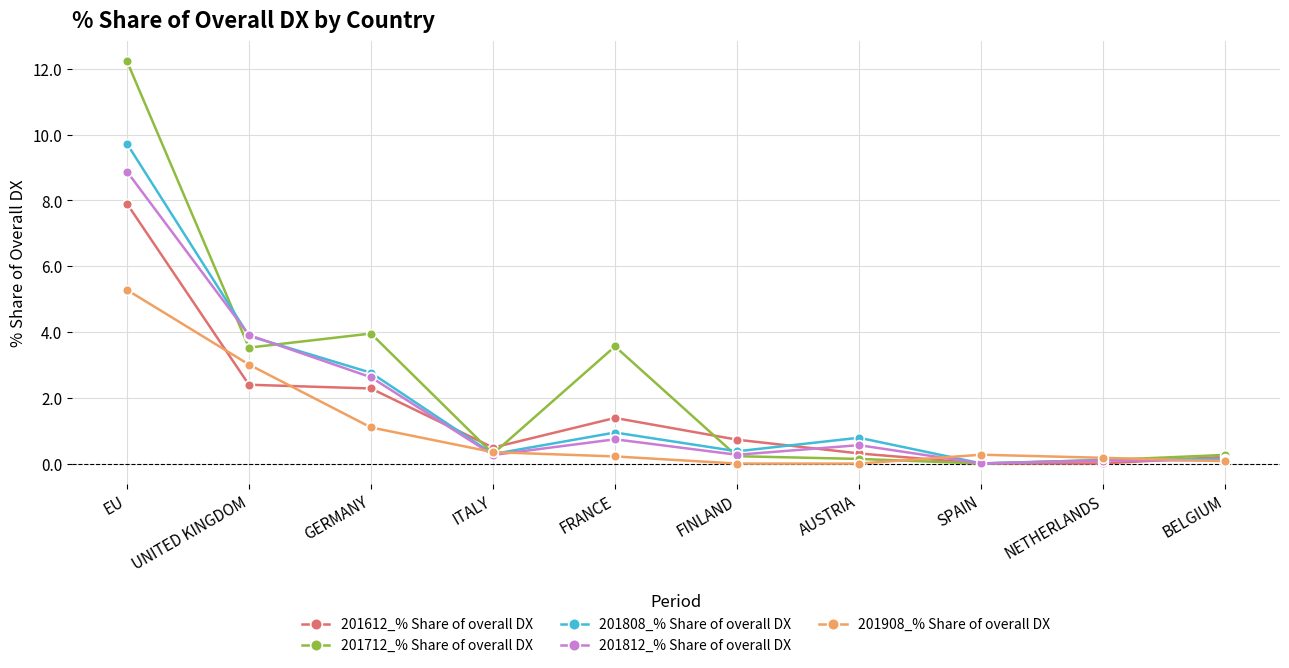

List the series in order of their peak value, highest first.

201712_% Share of overall DX, 201808_% Share of overall DX, 201812_% Share of overall DX, 201612_% Share of overall DX, 201908_% Share of overall DX